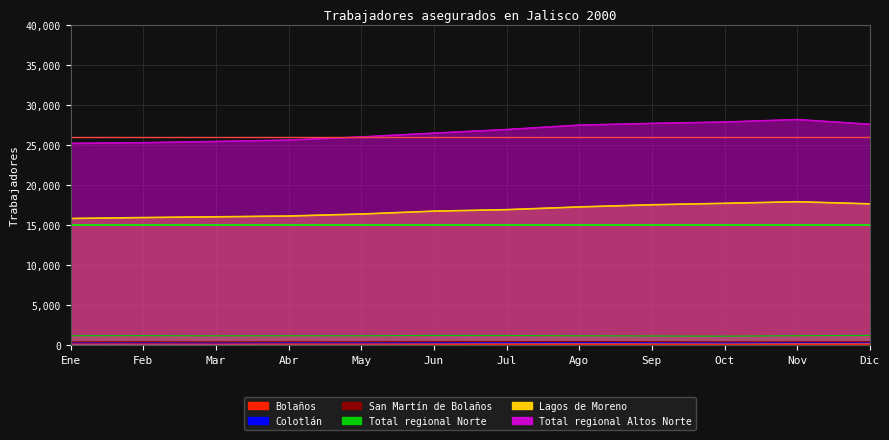

Between Feb and May, which series saw the biggest shift?

Total regional Altos Norte